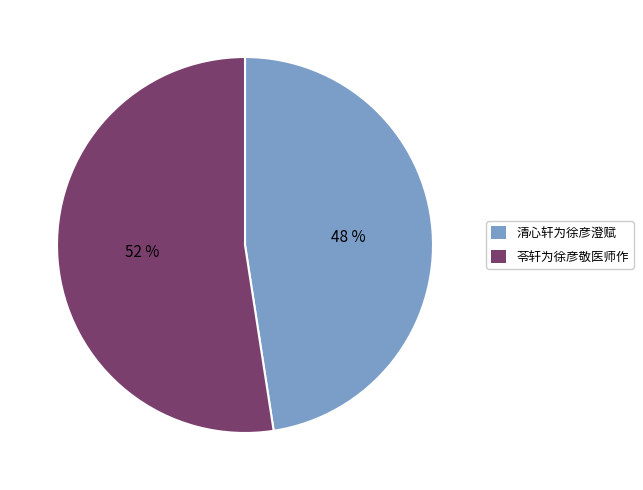

Combined, do 清心轩为徐彦澄赋 and 苓轩为徐彦敬医师作 account for over 50%?

Yes